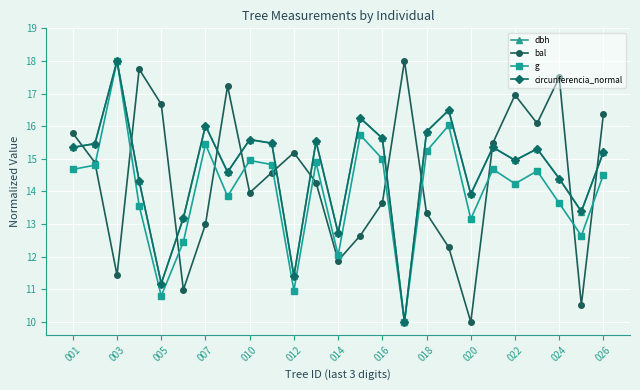

What is the value of the g point at the 13th from the left?

12.0